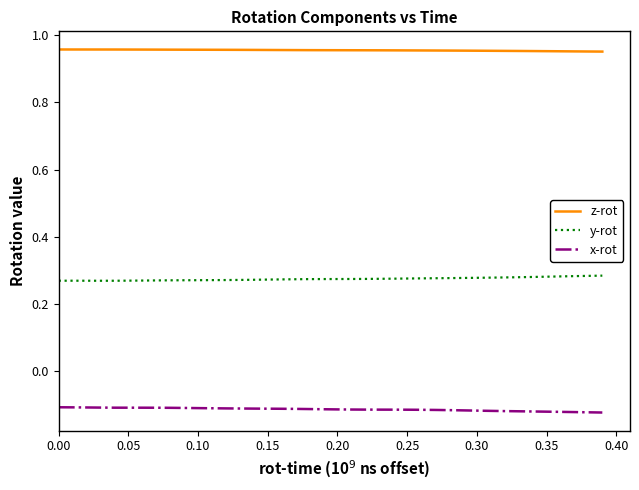

Rank the series by their average value, from lowest to highest.

x-rot, y-rot, z-rot